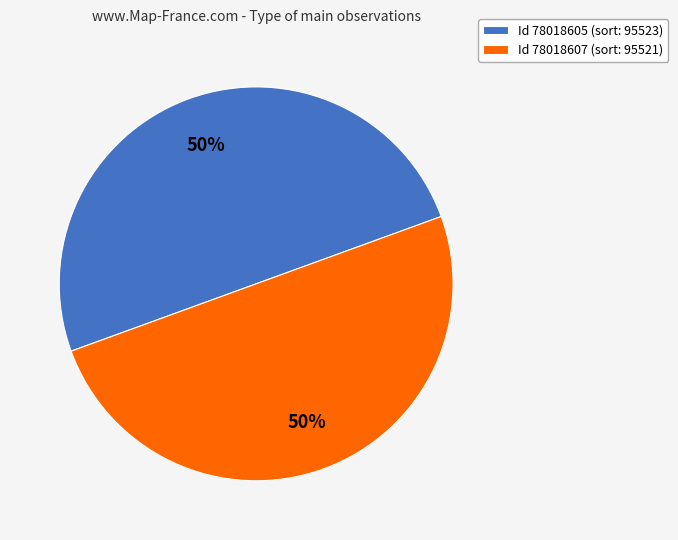

To the nearest percent, what portion does Id 78018607 (sort: 95521) represent?

50%